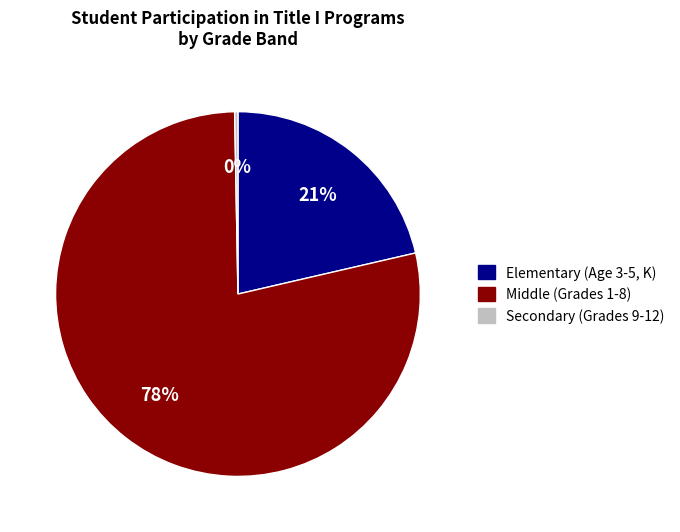

To the nearest percent, what is the average slice percentage?

33%